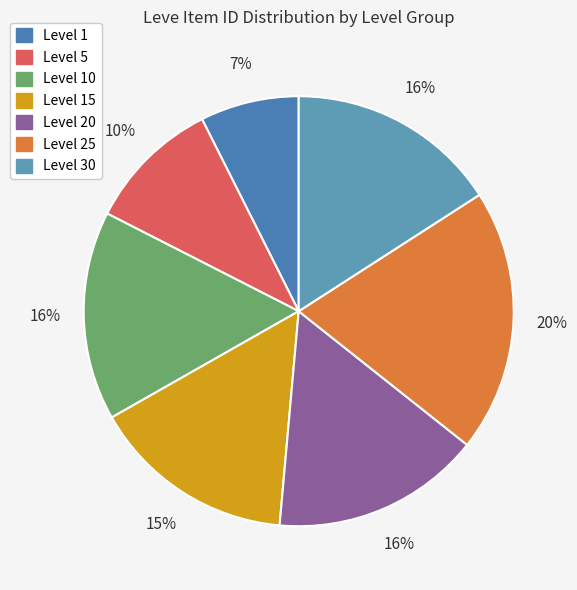

How many slices are in this pie chart?

7